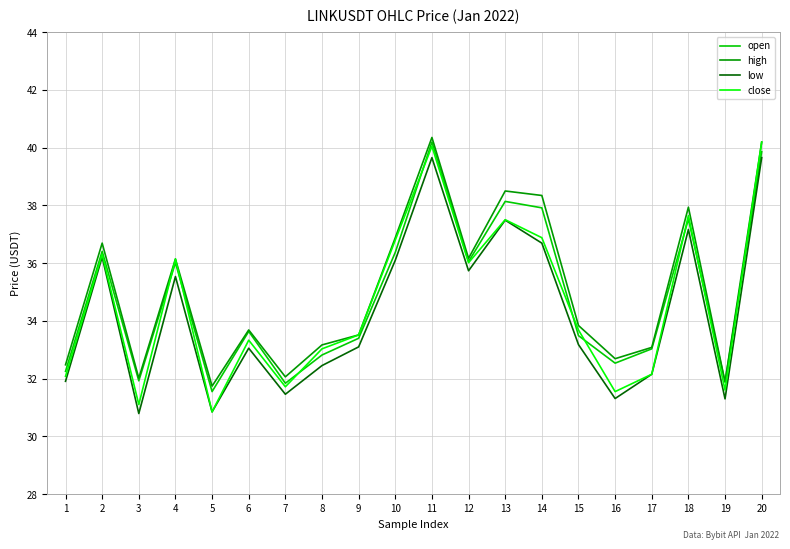

What is the total value across all series at 7?

127.1